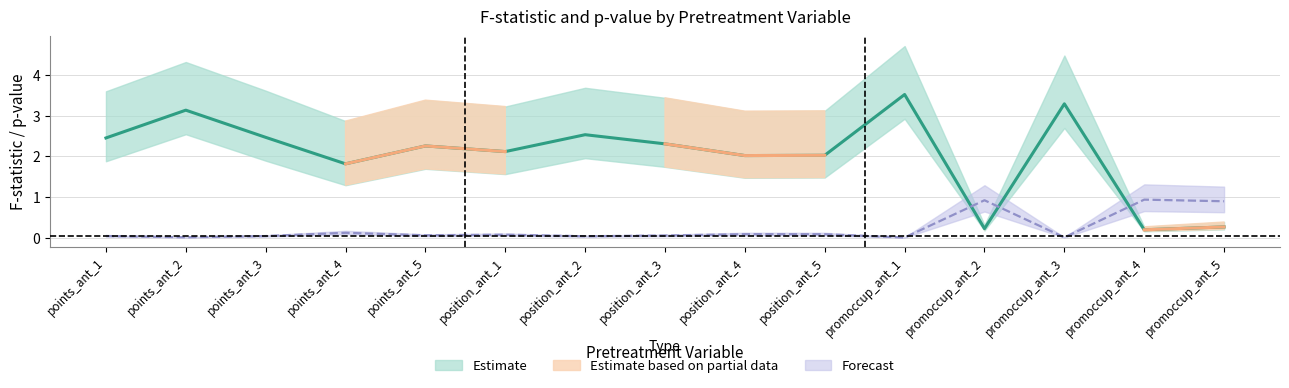

At which category does the chart reach its minimum across all series?

promoccup_ant_1